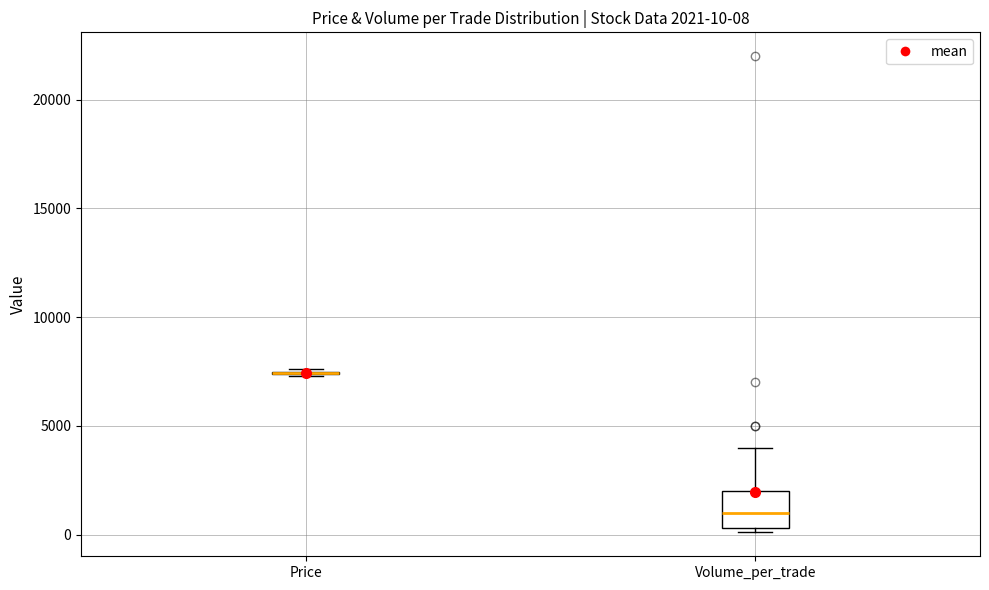

Which box is the tallest, from its lower edge to its upper edge?

Volume_per_trade